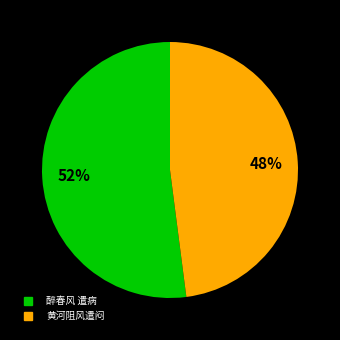

Count the number of slices in the pie.

2